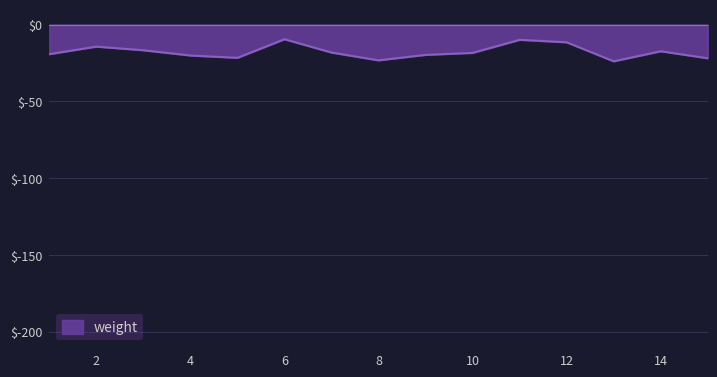

What is the difference between the maximum and minimum values?

14.4